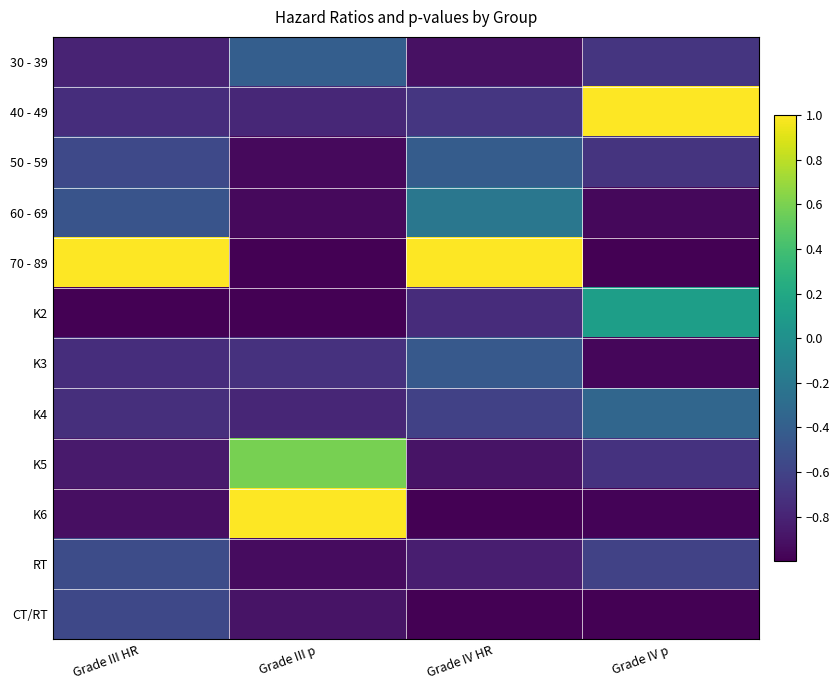

What is the spread (max minus min) of values at Grade III p?

2.0